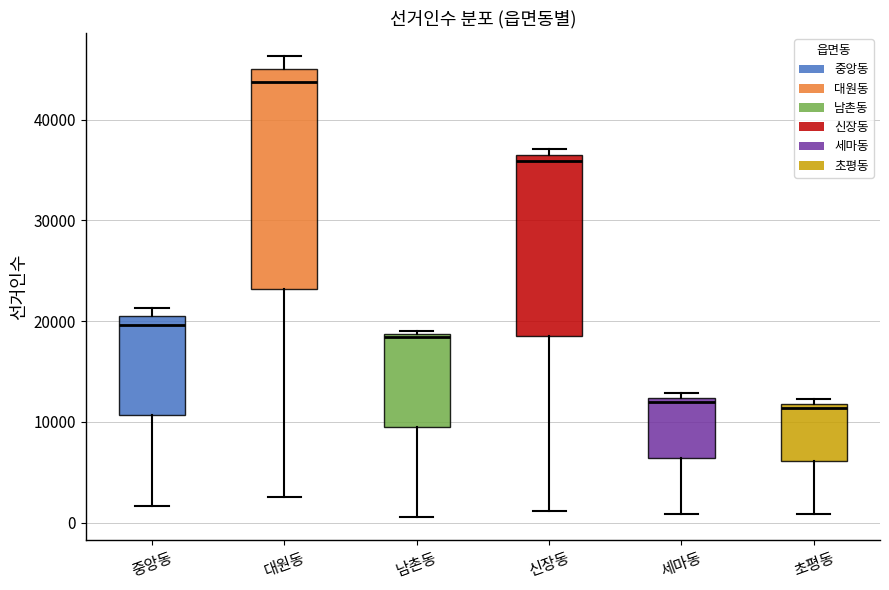

Reading left to right, read every box against the y-axis: the position of its median line, the range the box covers, and the ends of its whiskers. The values are not printed on the chart, so give them approximately, as read against the axis.

중앙동: median 20000 (just below the box's upper edge), box 11000 to 20000, whiskers 2000 to 21000
대원동: median 44000, box 23000 to 45000, whiskers 3000 to 46000
남촌동: median 18000, box 10000 to 19000, whiskers 1000 to 19000
신장동: median 36000 (just below the box's upper edge), box 19000 to 36000, whiskers 1000 to 37000
세마동: median 12000 (just below the box's upper edge), box 6000 to 12000, whiskers 1000 to 13000
초평동: median 11000, box 6000 to 12000, whiskers 1000 to 12000 (just above the box's upper edge)